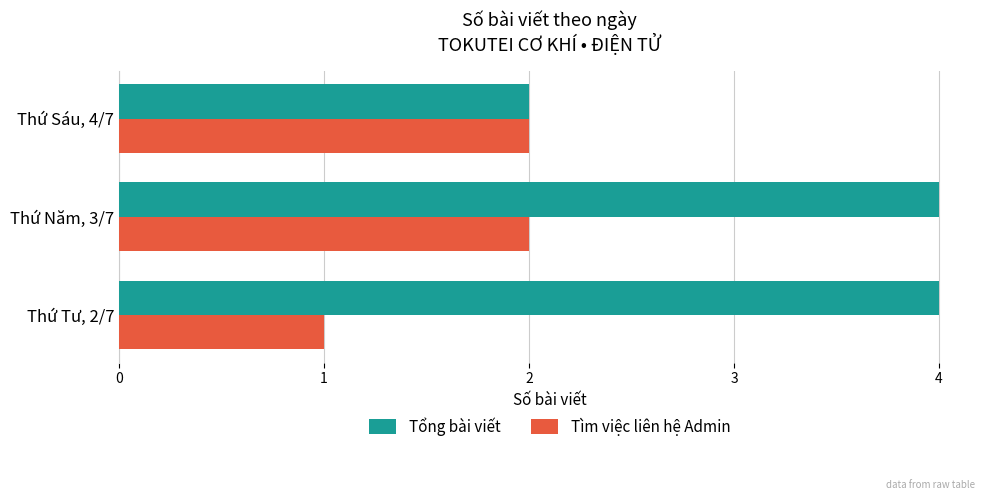

What is the total value across all series at Thứ Năm, 3/7?

6